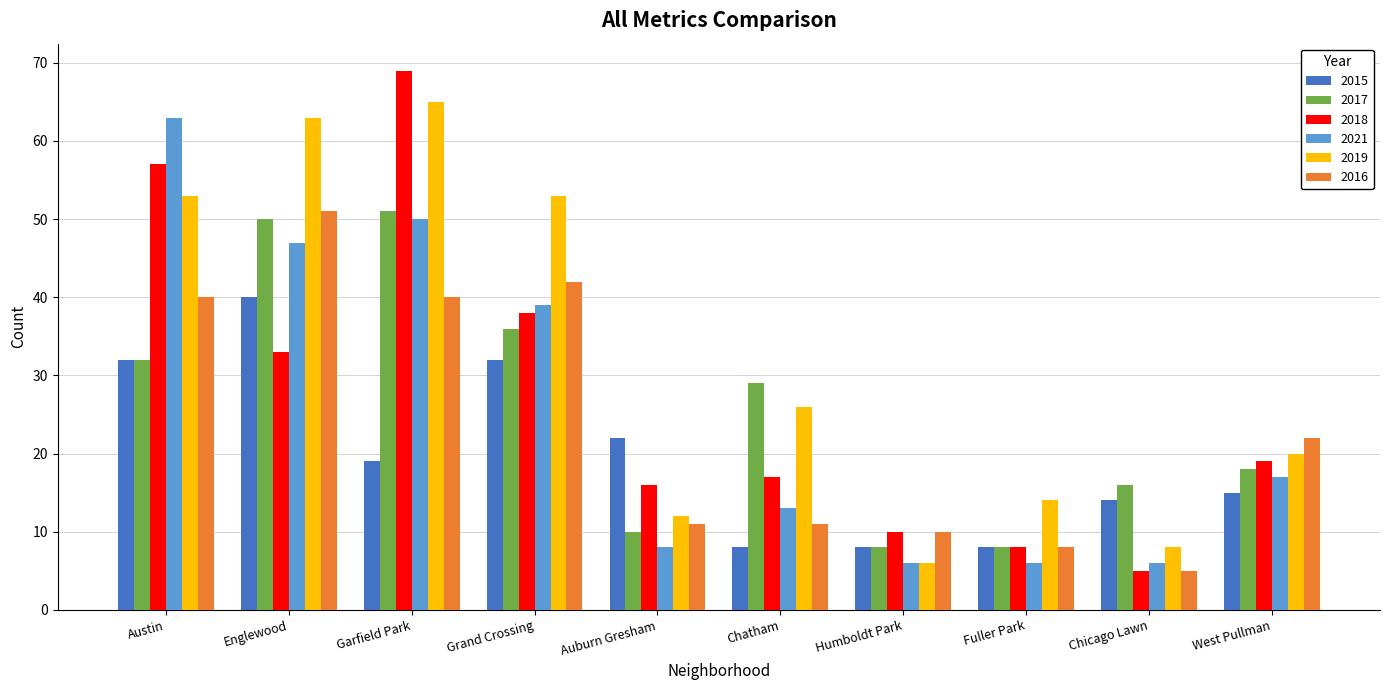

Reading right to left, what are all the values shown in this chart?

2015: 15	14	8	8	8	22	32	19	40	32
2017: 18	16	8	8	29	10	36	51	50	32
2018: 19	5	8	10	17	16	38	69	33	57
2021: 17	6	6	6	13	8	39	50	47	63
2019: 20	8	14	6	26	12	53	65	63	53
2016: 22	5	8	10	11	11	42	40	51	40